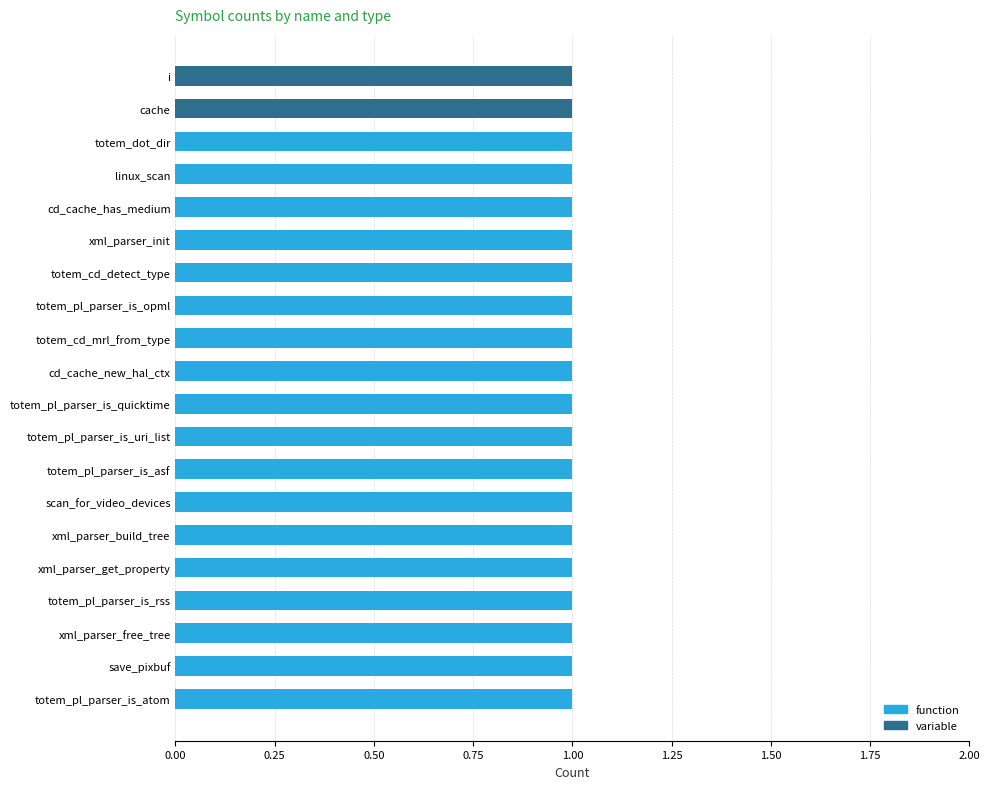

The function series shows 2 at totem_cd_detect_type. True or false?

False